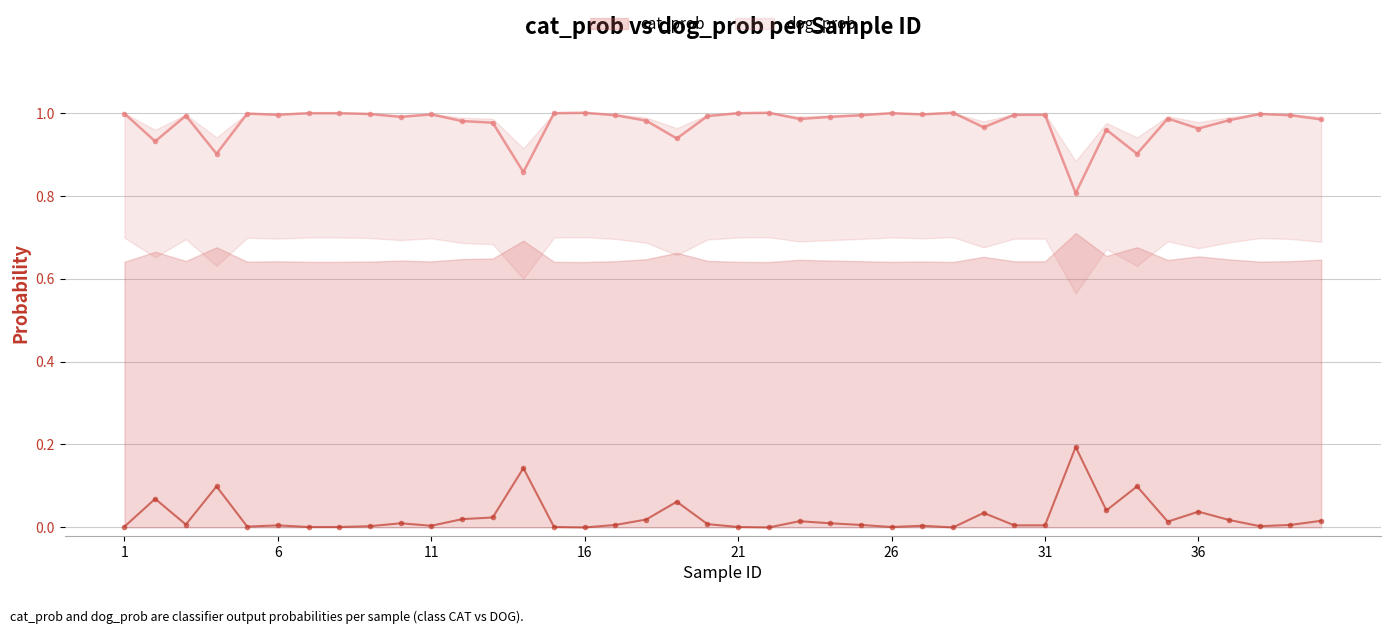

List the series in order of their overall mean, highest first.

dog_prob, cat_prob